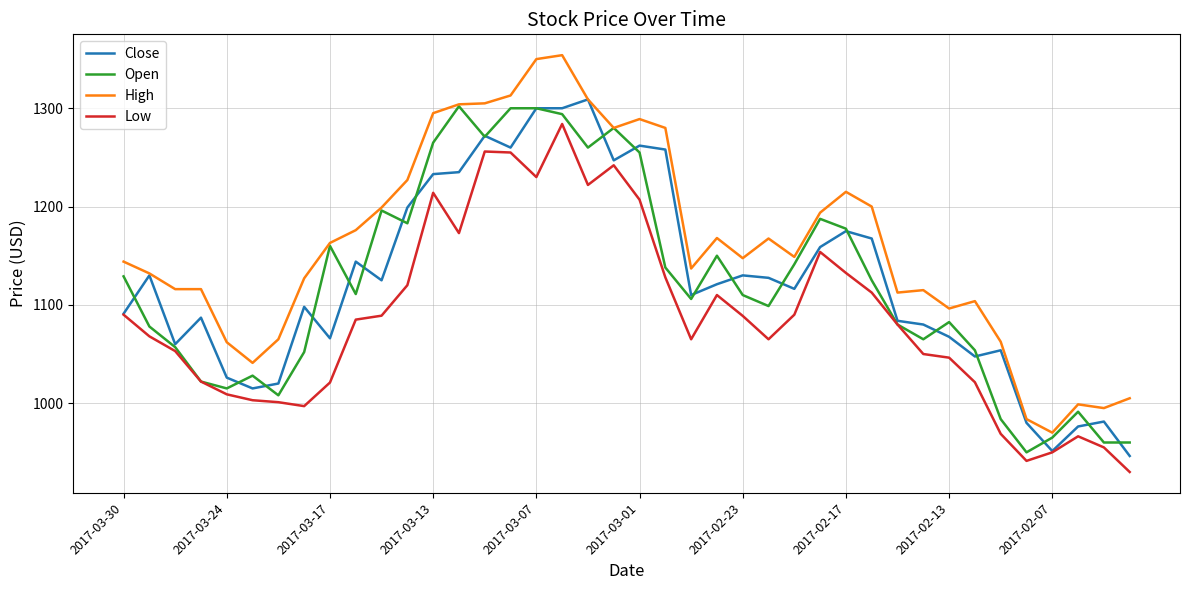

What is the greatest value displayed?

1354.0